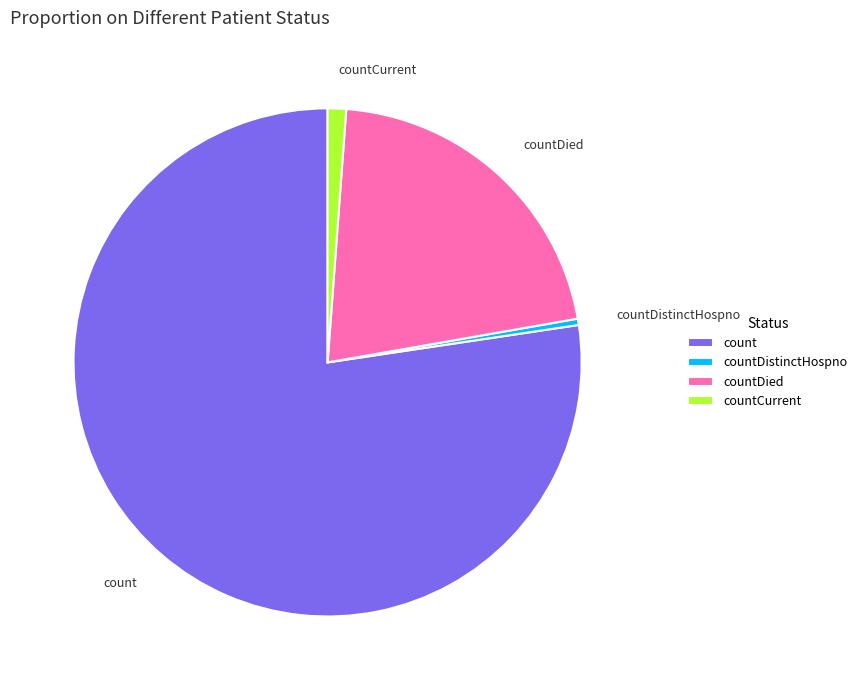

What is the ratio of the value at count to the value at countCurrent?

66.0